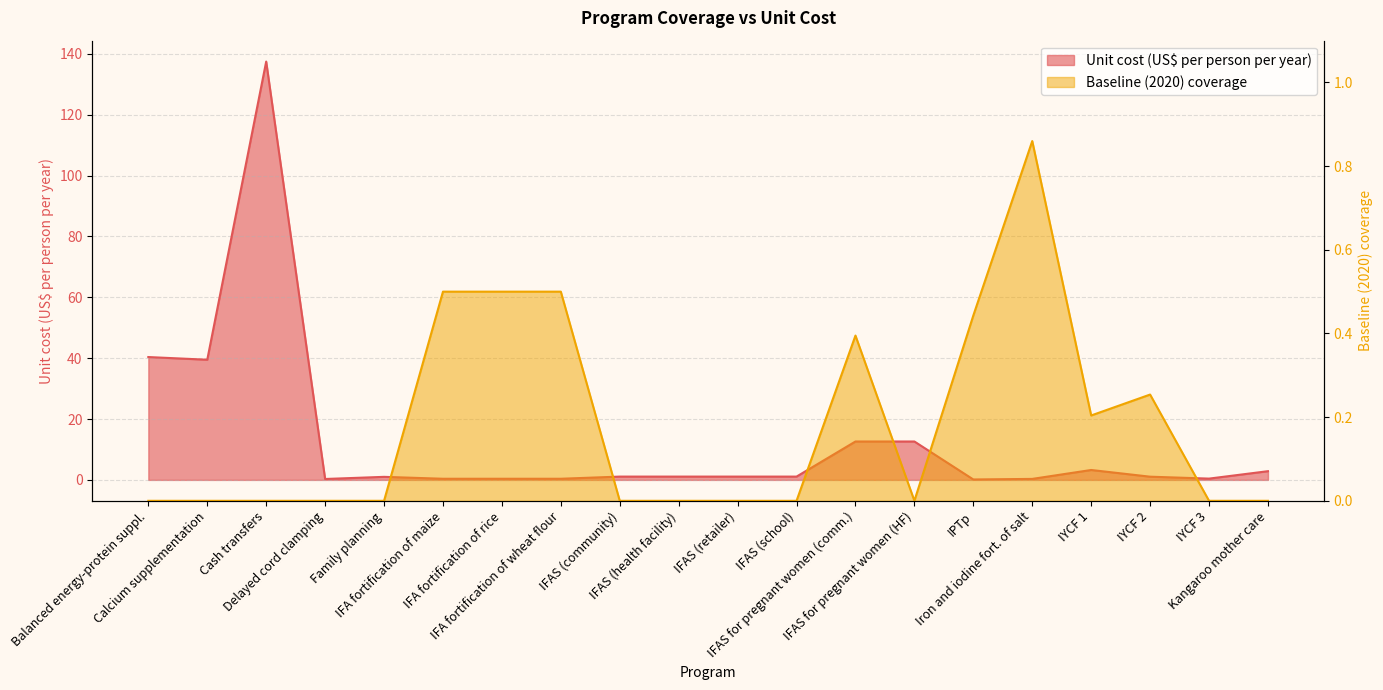

Is it true that Baseline (2020) coverage equals 0.5 at Family planning?

False